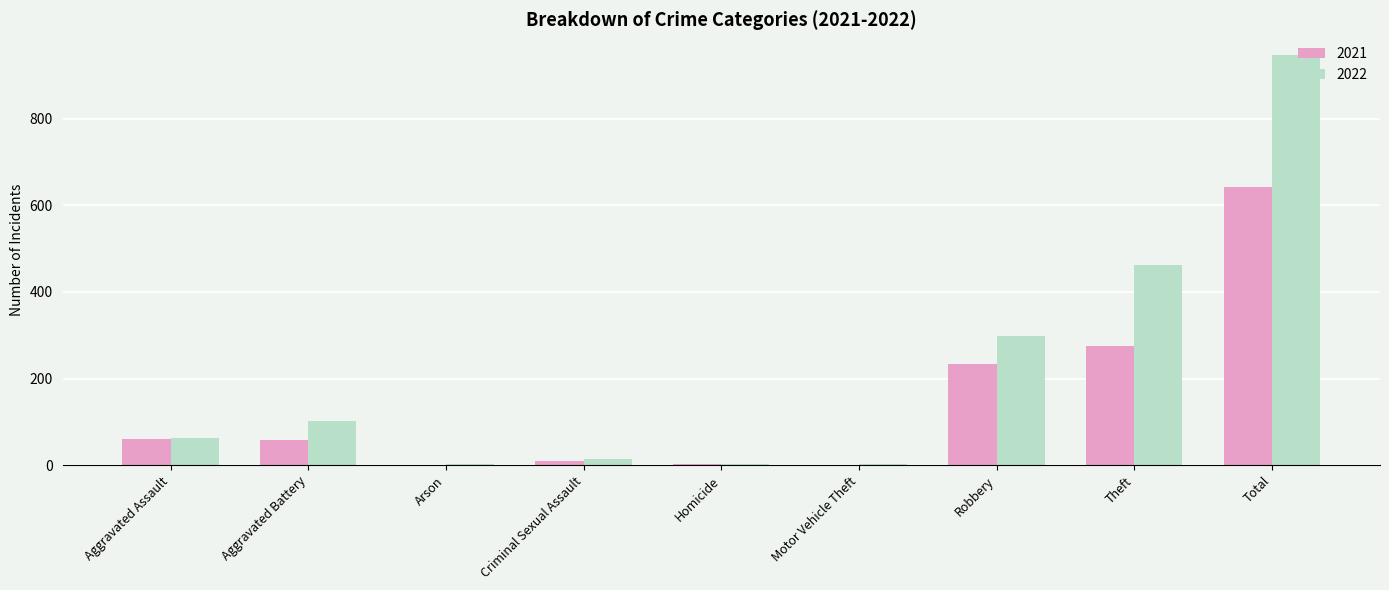

The value of 2021 at Motor Vehicle Theft is 0. True or false?

True